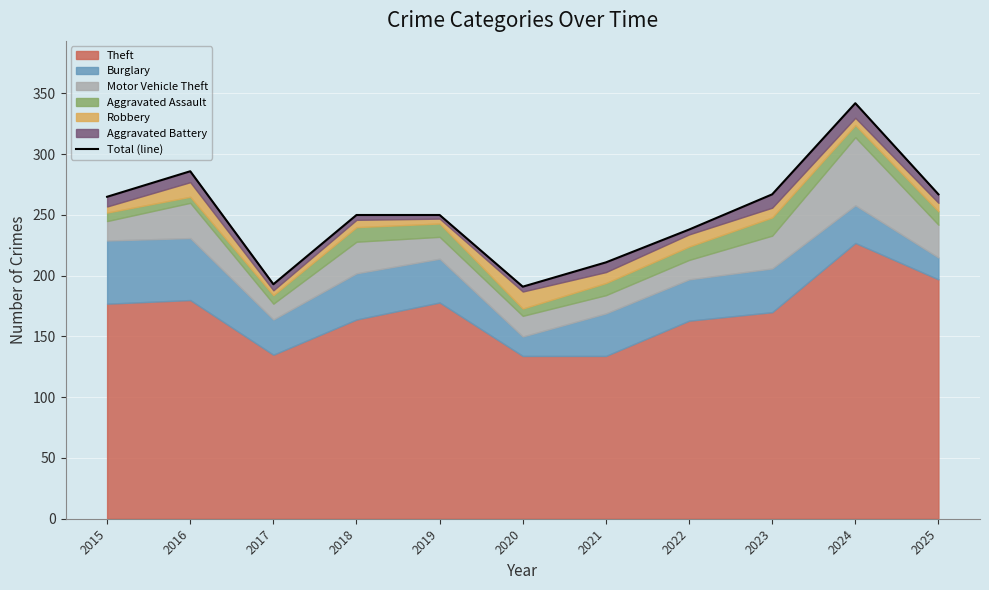

What is the value of the 7th point from the left?

211